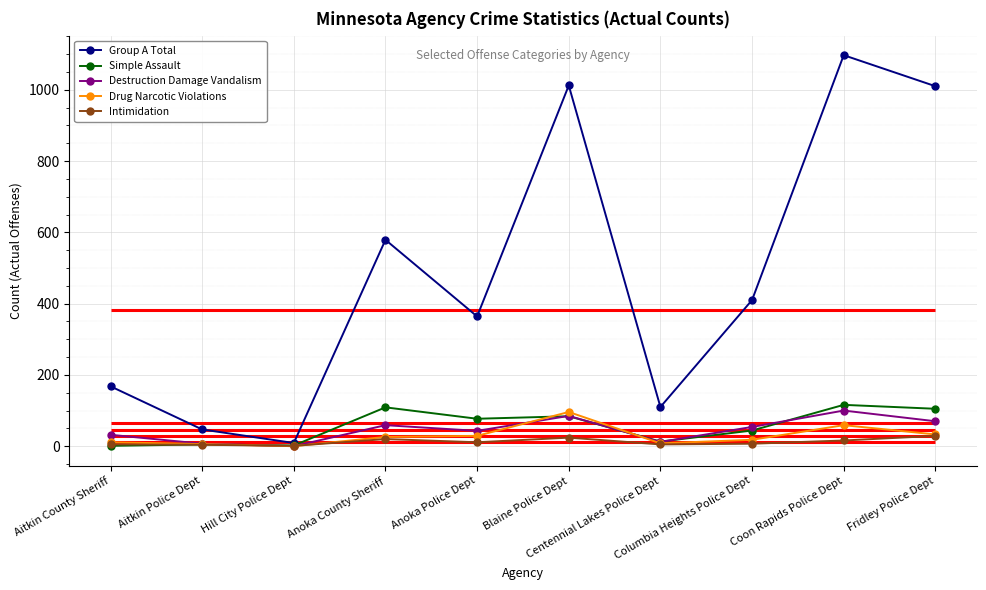

Reading right to left, list all the values displayed in this chart.

Group A Total: 1010	1097	410	110	1012	364	579	9	47	168
Simple Assault: 105	116	44	13	84	77	109	2	5	1
Destruction Damage Vandalism: 70	100	54	12	85	43	59	0	7	32
Drug Narcotic Violations: 33	59	18	8	96	29	26	0	6	11
Intimidation: 29	16	7	5	24	11	20	1	4	5